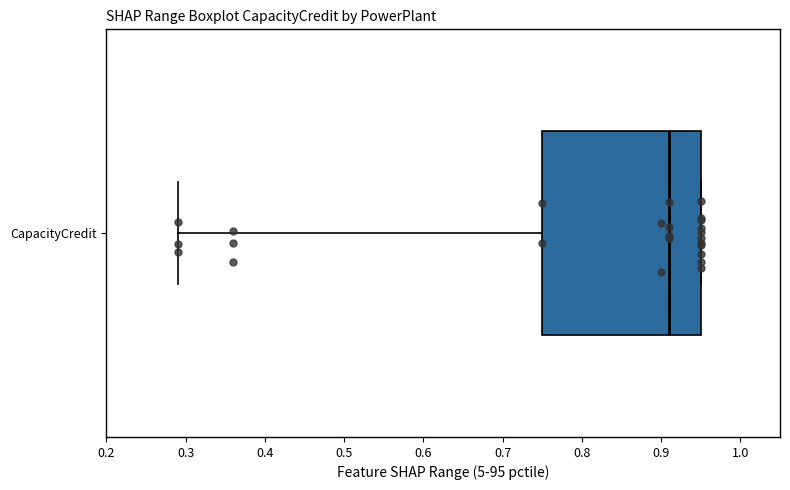

Transcribe this box plot: give where the median line is, the range the box spans, and where the two whiskers end, as read against the x-axis. The values are not printed on the chart, so give them approximately, as read against the axis.

median 0.91, box 0.75 to 0.95, whiskers 0.29 to 0.95